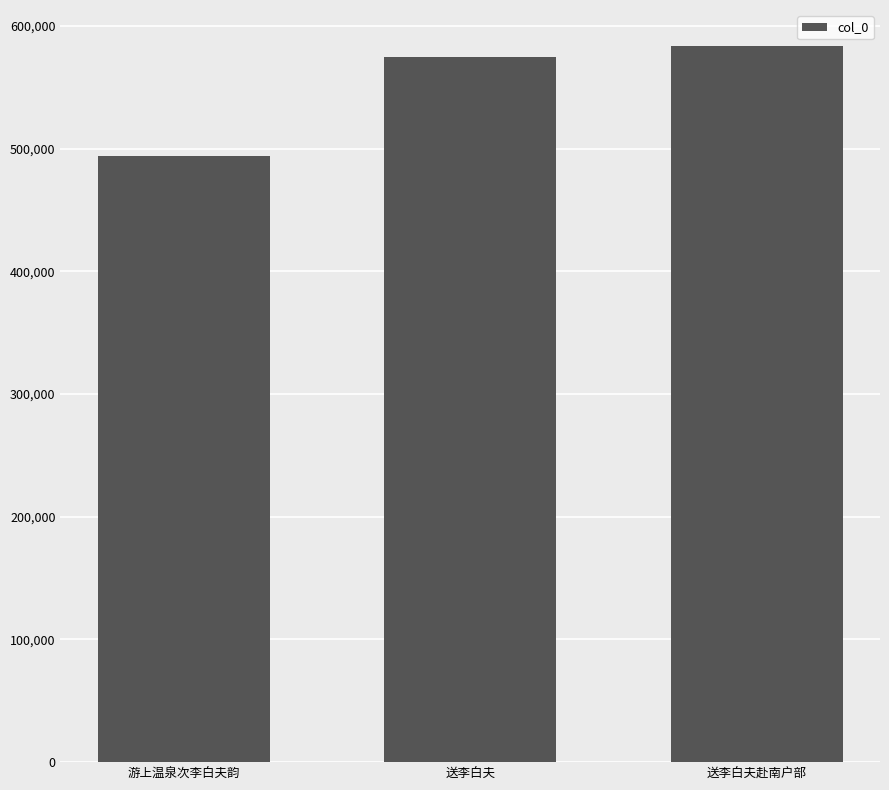

What is the label of the 3rd bar from the left?

送李白夫赴南户部